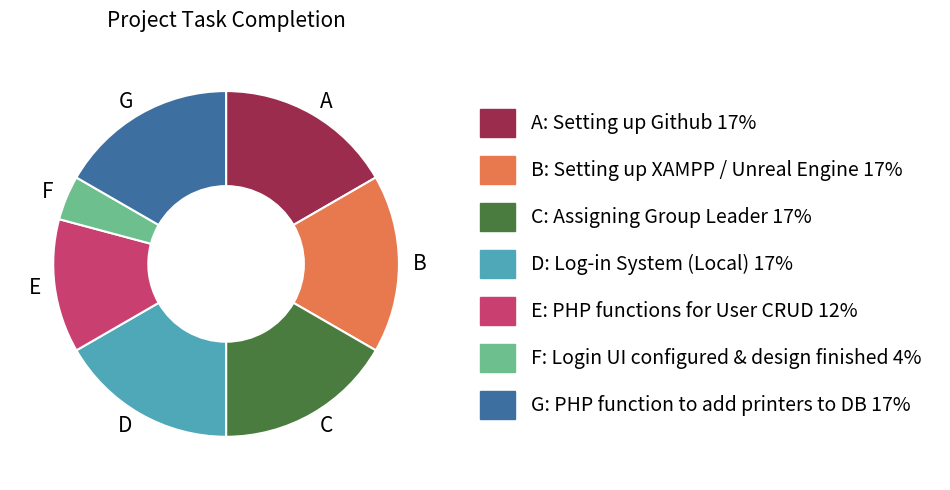

The G: PHP function to add printers to DB 17% slice represents 17% of the pie. True or false?

True